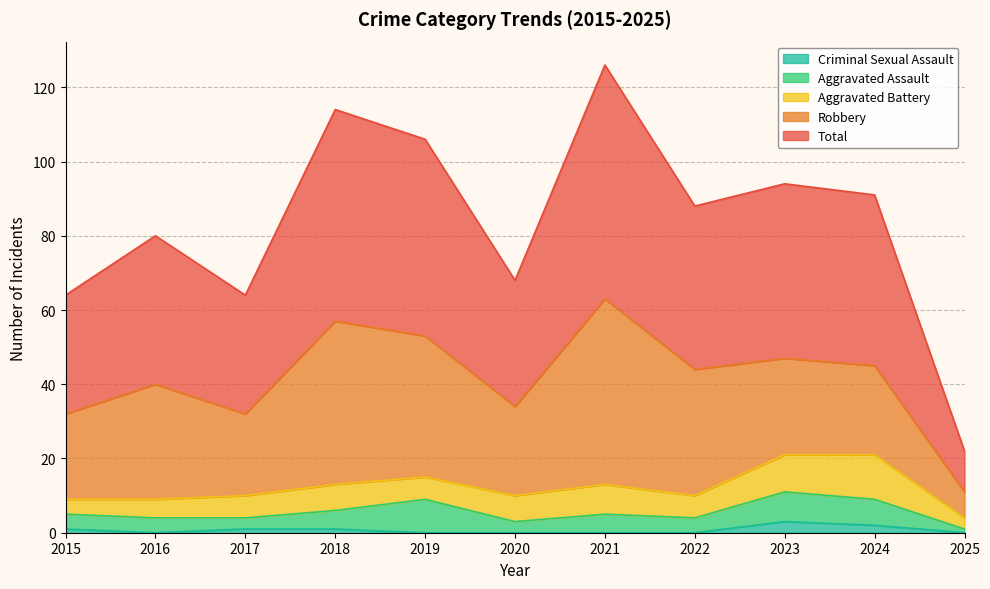

Rank the series by their maximum value, from highest to lowest.

Total, Robbery, Aggravated Battery, Aggravated Assault, Criminal Sexual Assault